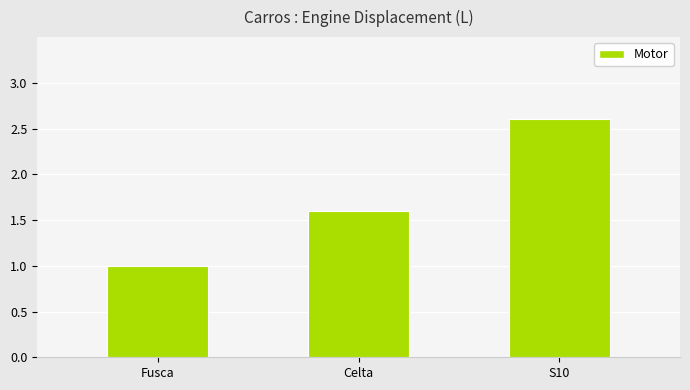

What is the average value?

1.7